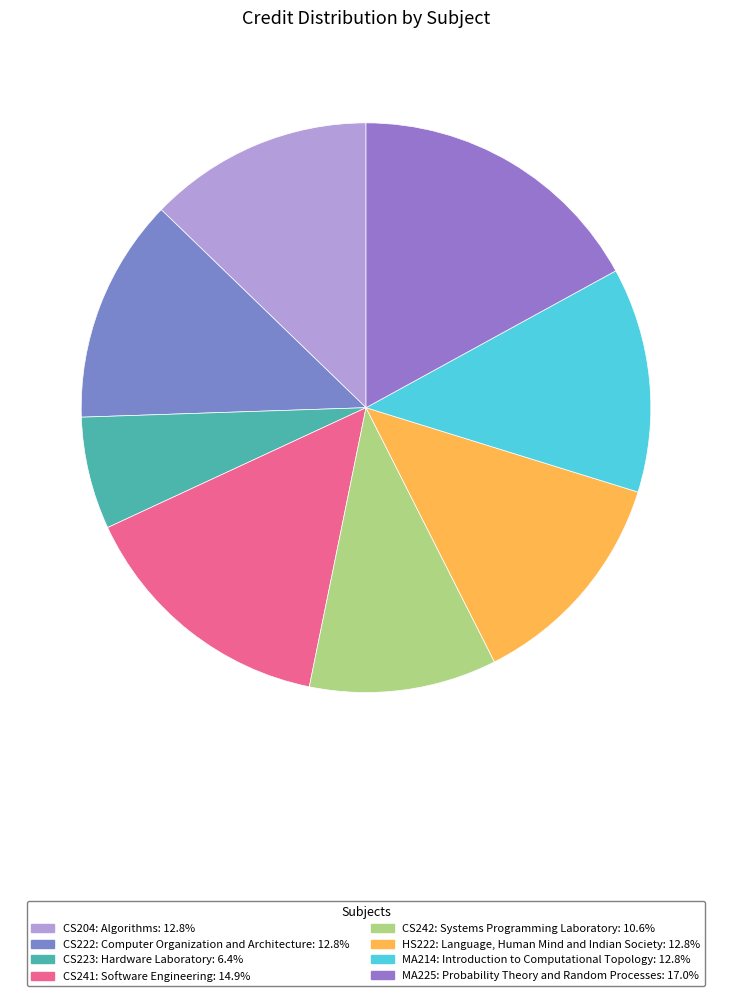

To the nearest percent, what portion does CS223: Hardware Laboratory represent?

6%